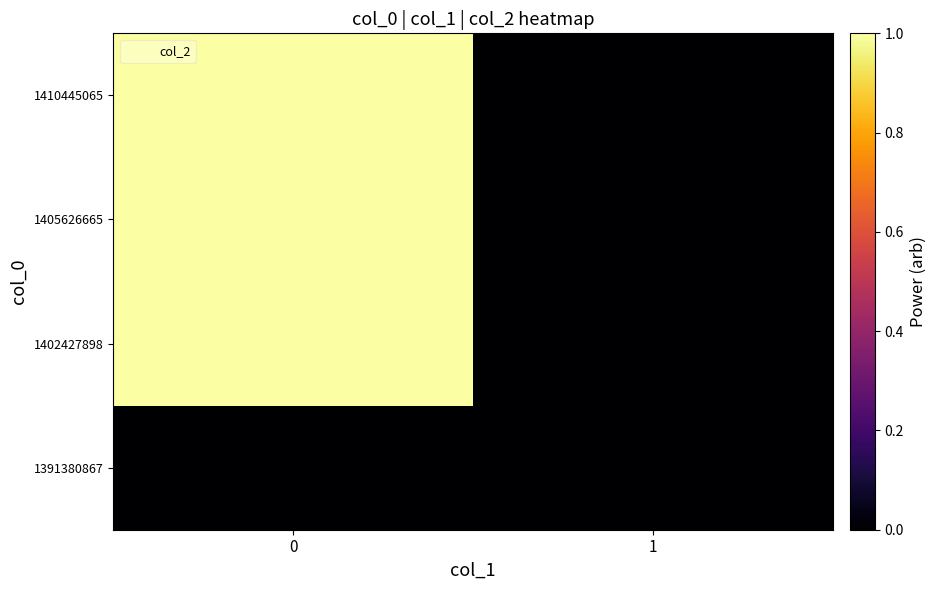

What is the difference between the highest and lowest values at 0?

1